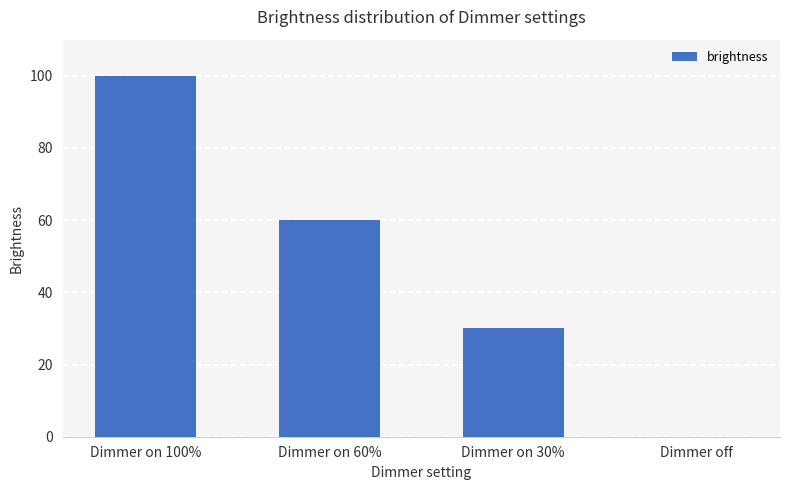

How many data points does each series have?

4